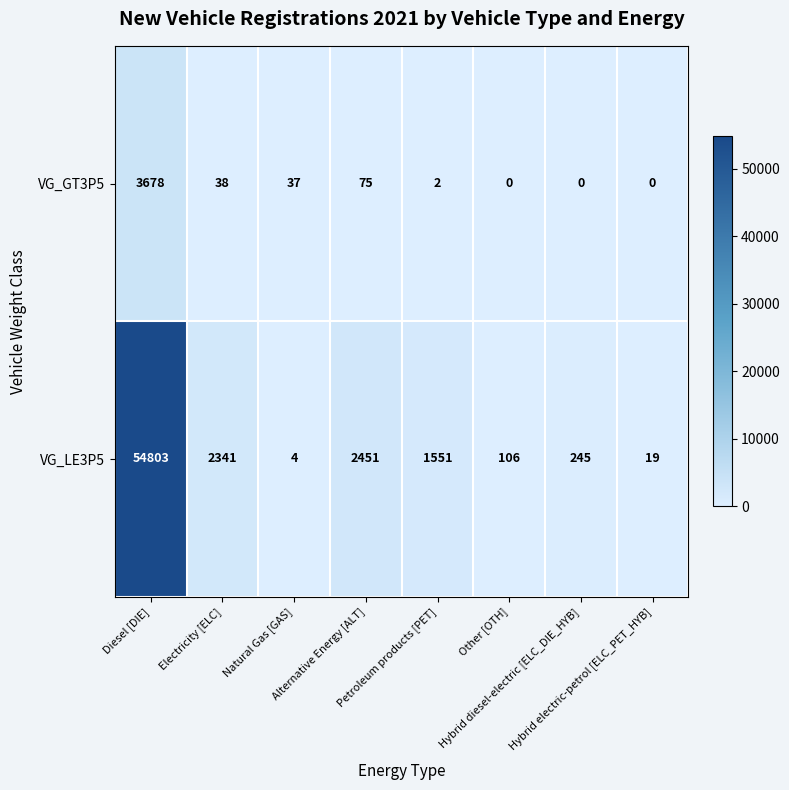

List the series in order of their peak value, lowest first.

VG_GT3P5, VG_LE3P5